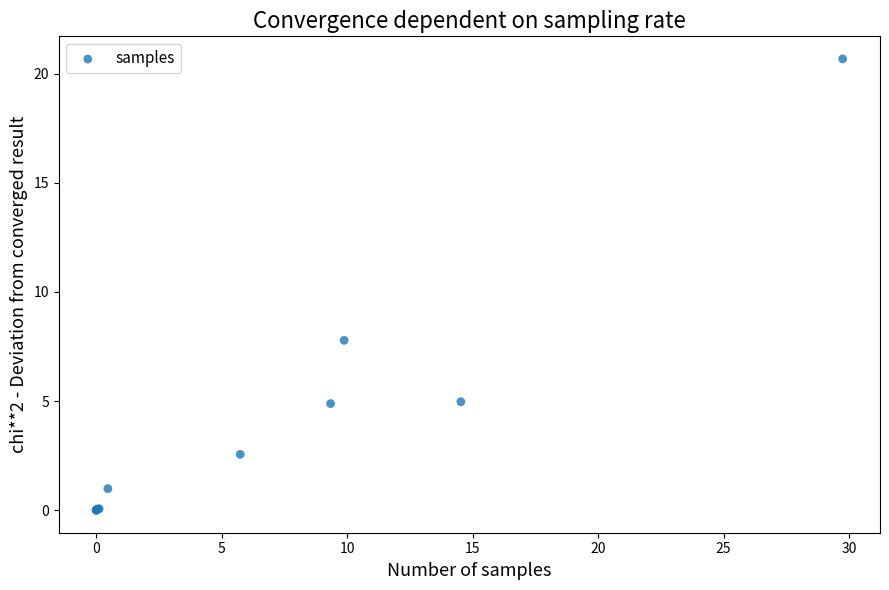

What Y value in the scatter plot is closest to 10?

7.8